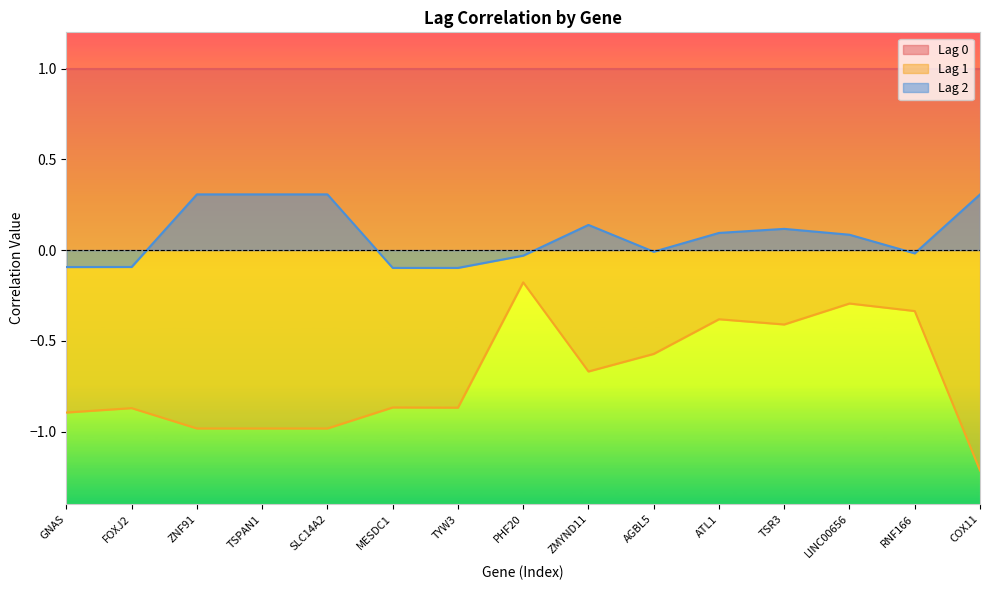

True or false: Lag 2 has a value of 0.3 at COX11.

True